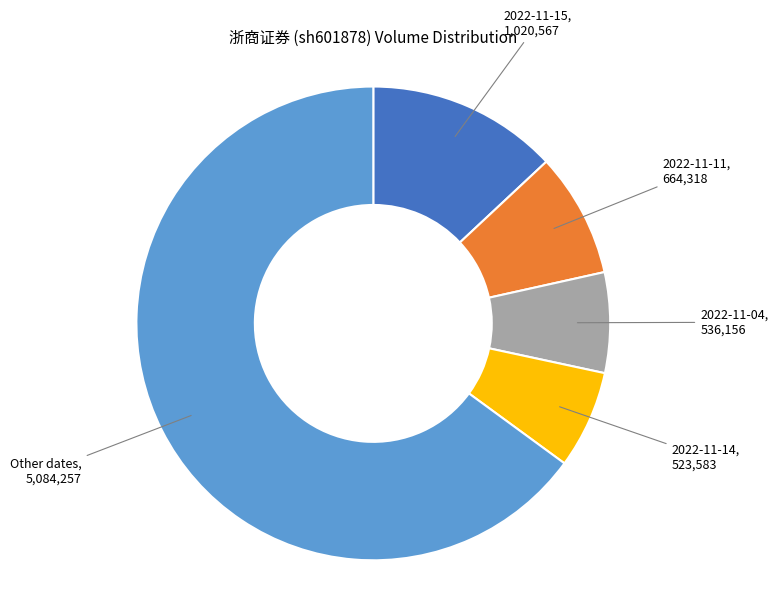

Does any single category account for the majority?

Yes